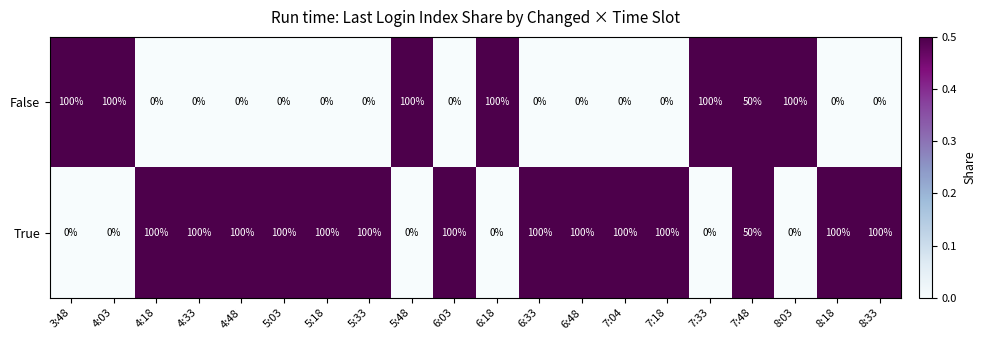

What is the average value of the True series?

68